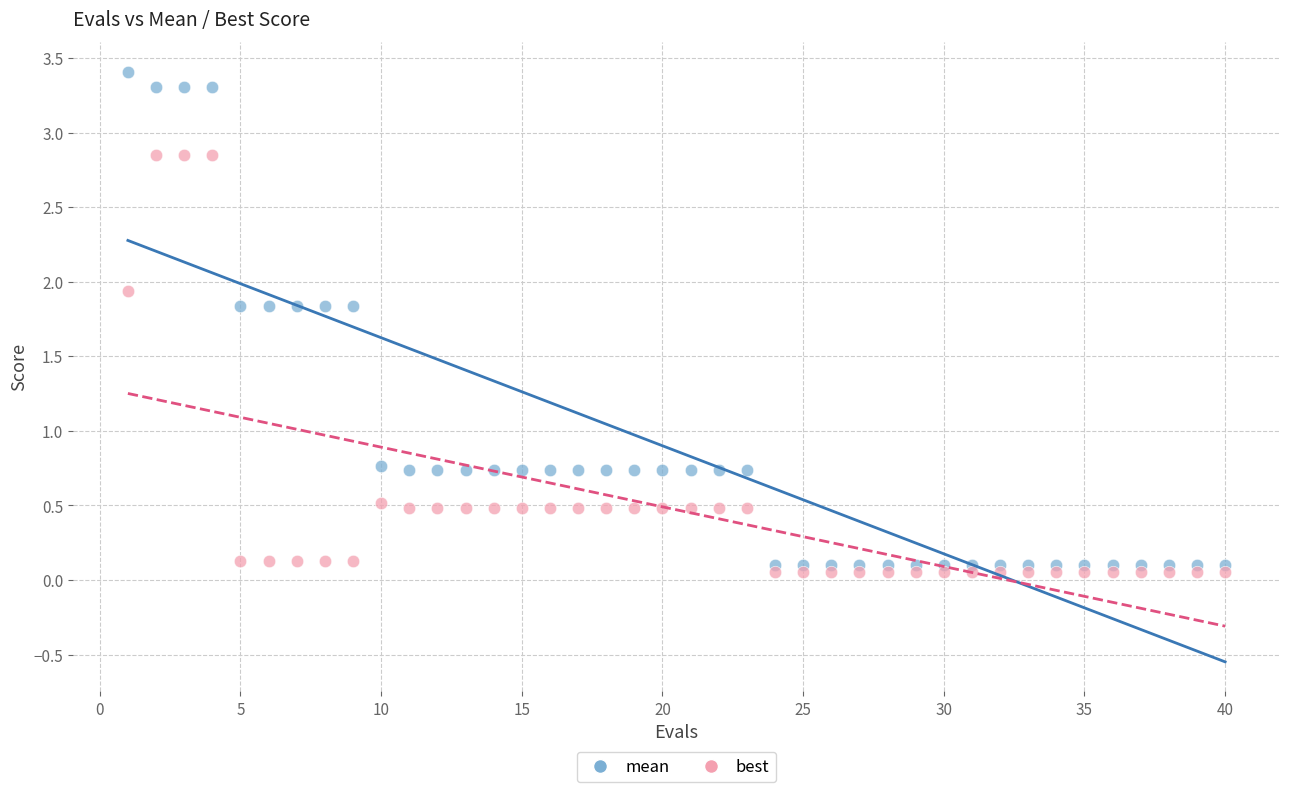

Across all data points, what is the range of X values (max minus min)?

39.0